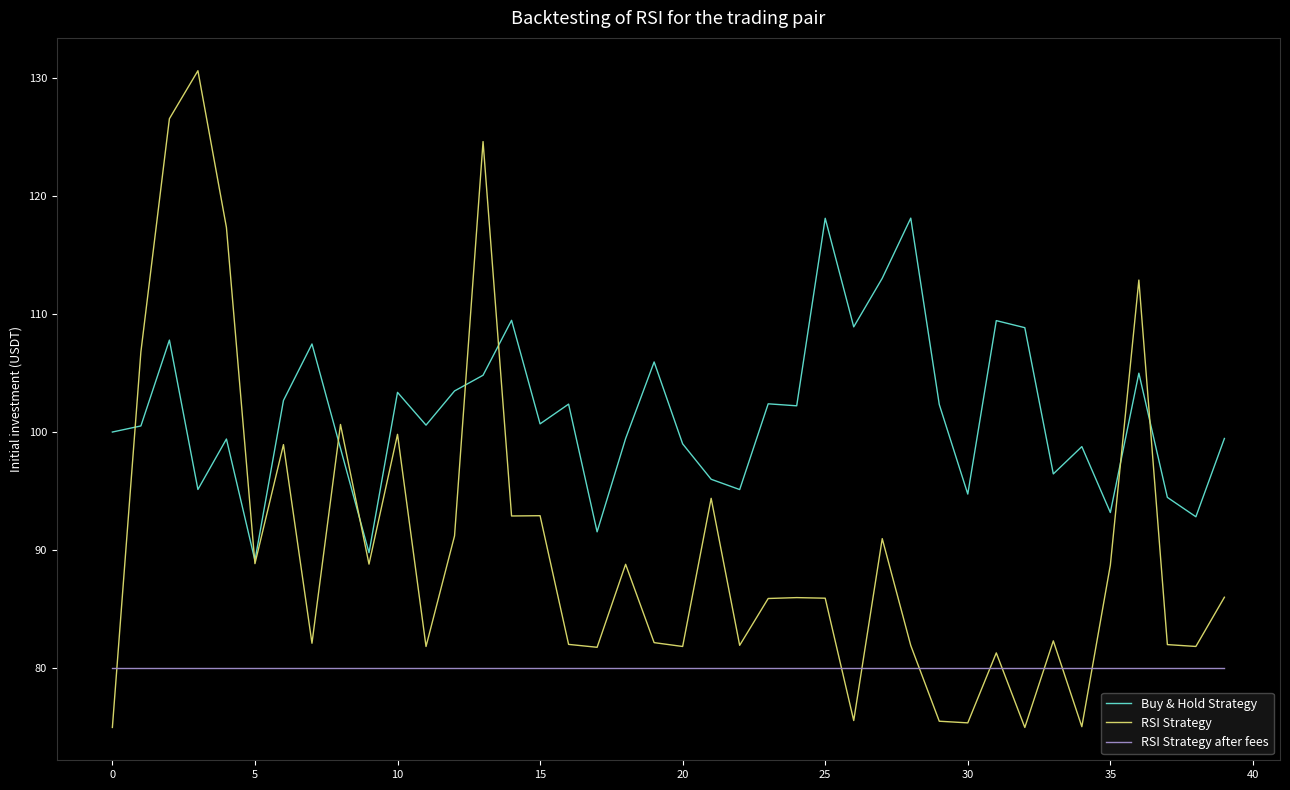

List the series in order of their peak value, lowest first.

RSI Strategy after fees, Buy & Hold Strategy, RSI Strategy